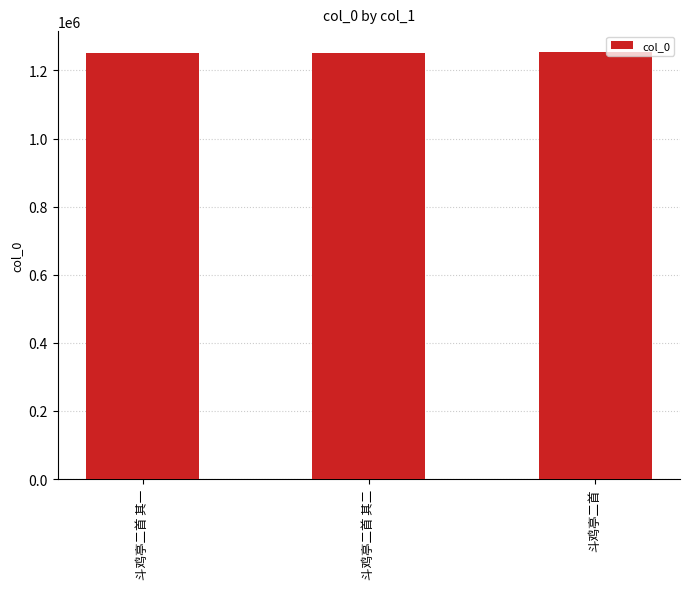

What is the label of the 2nd bar from the left?

斗鸡亭二首 其二